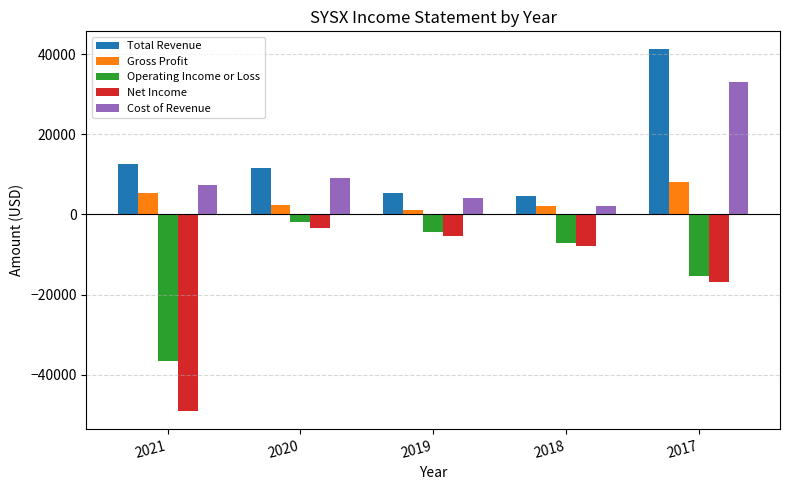

At how many categories does at least one series exceed 20909?

1